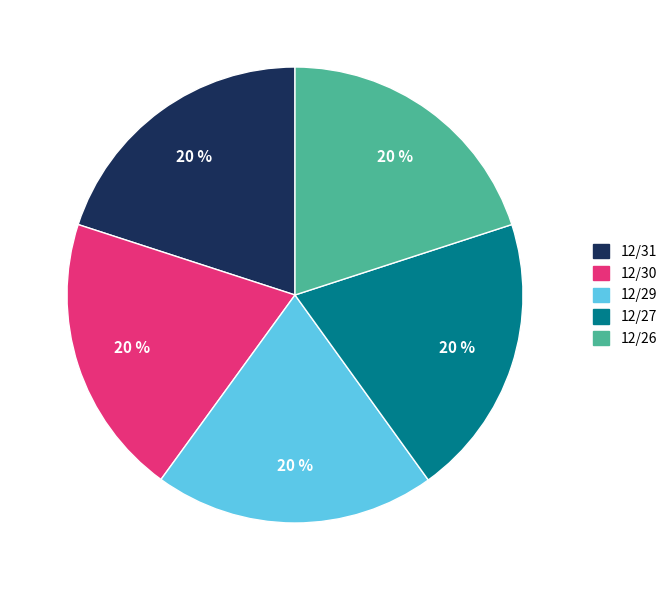

True or false: 12/30 accounts for 20% of the total.

True